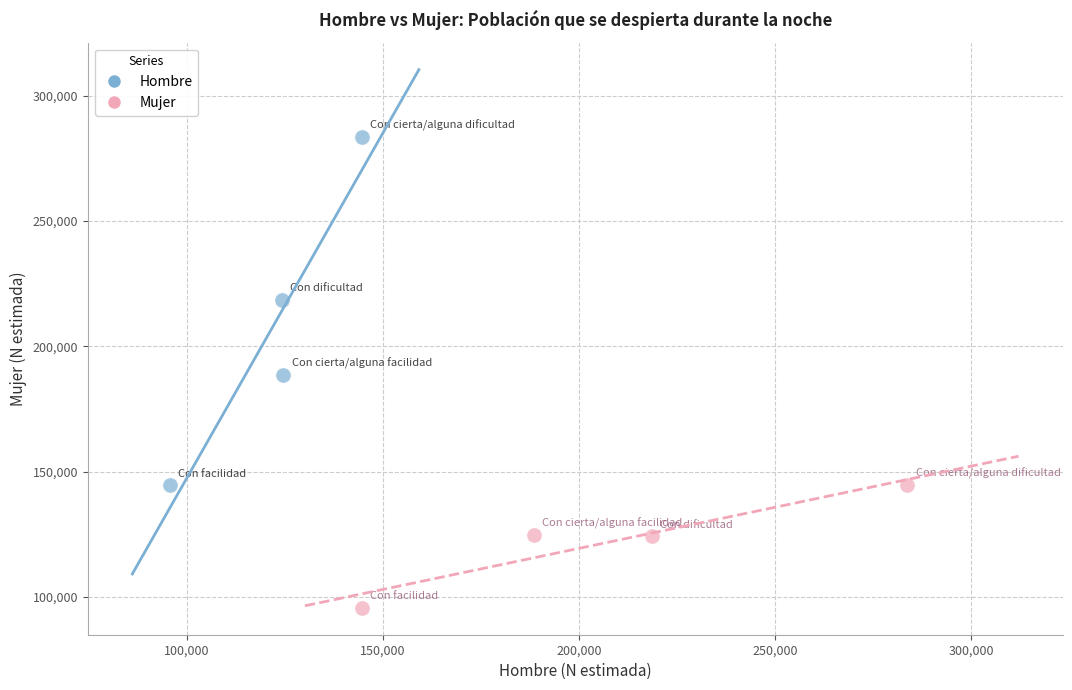

What are all the series names shown in the legend?

Hombre, Mujer